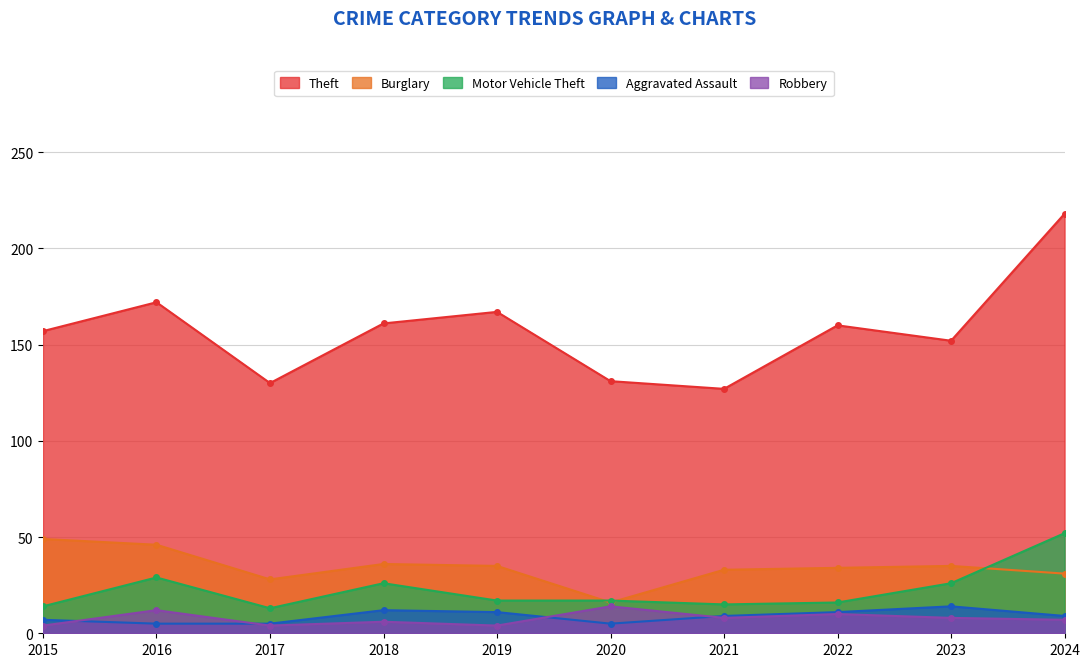

Reading left to right, transcribe all the data shown in this chart.

Theft: 157	172	130	161	167	131	127	160	152	218
Burglary: 49	46	28	36	35	16	33	34	35	31
Motor Vehicle Theft: 14	29	13	26	17	17	15	16	26	52
Aggravated Assault: 7	5	5	12	11	5	9	11	14	9
Robbery: 4	12	4	6	4	14	8	10	8	7